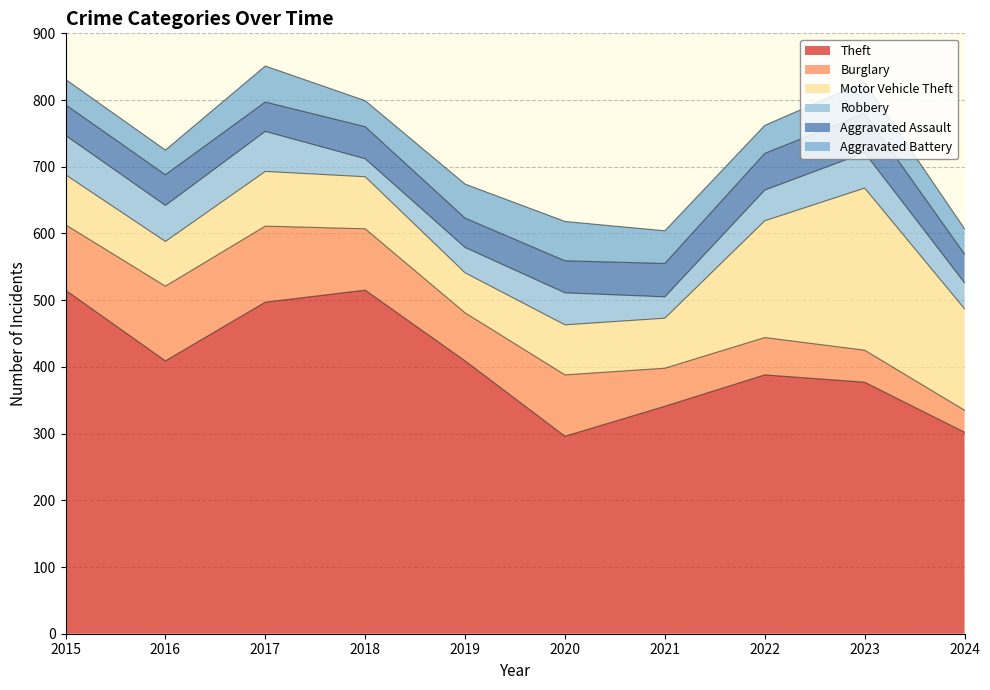

What is the difference between the maximum and minimum values in the Robbery series?

33